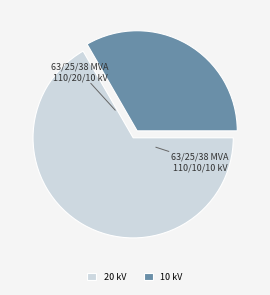

Combined, do 63/25/38 MVA 110/10/10 kV and 63/25/38 MVA 110/20/10 kV account for over 50%?

Yes